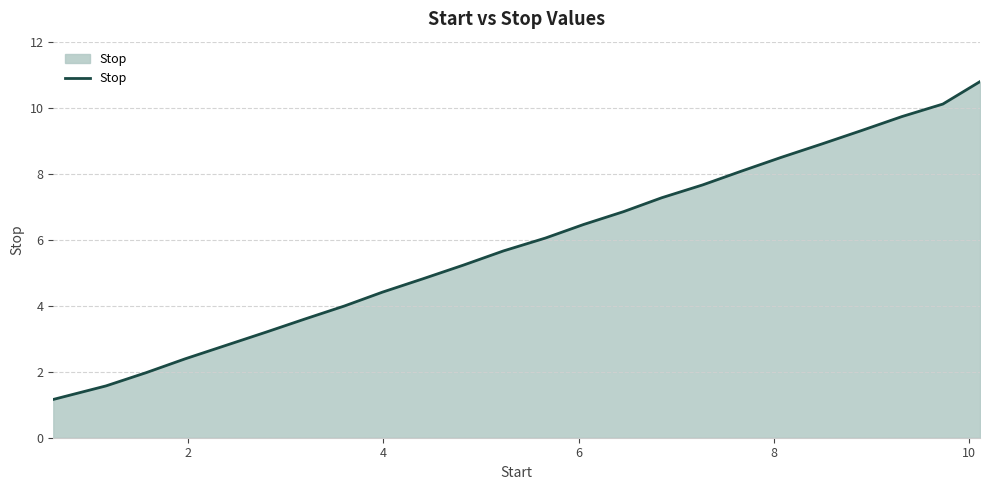

What is the smallest value displayed?

1.2